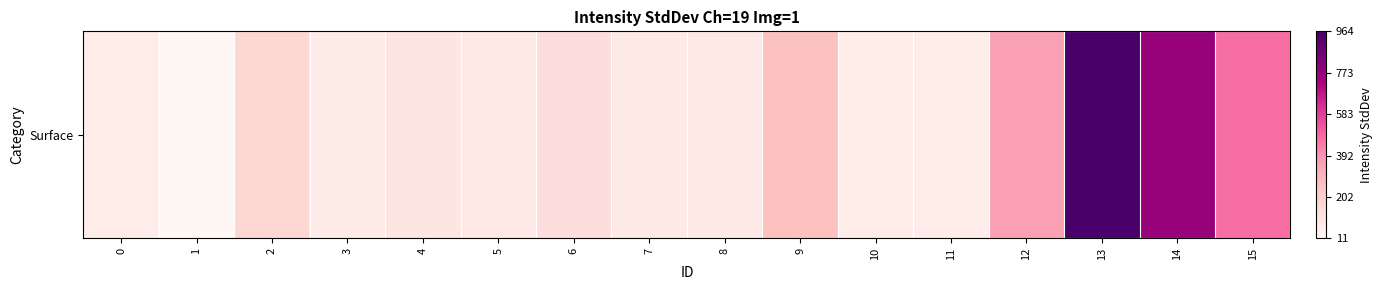

Where does the data first go above 101?

2